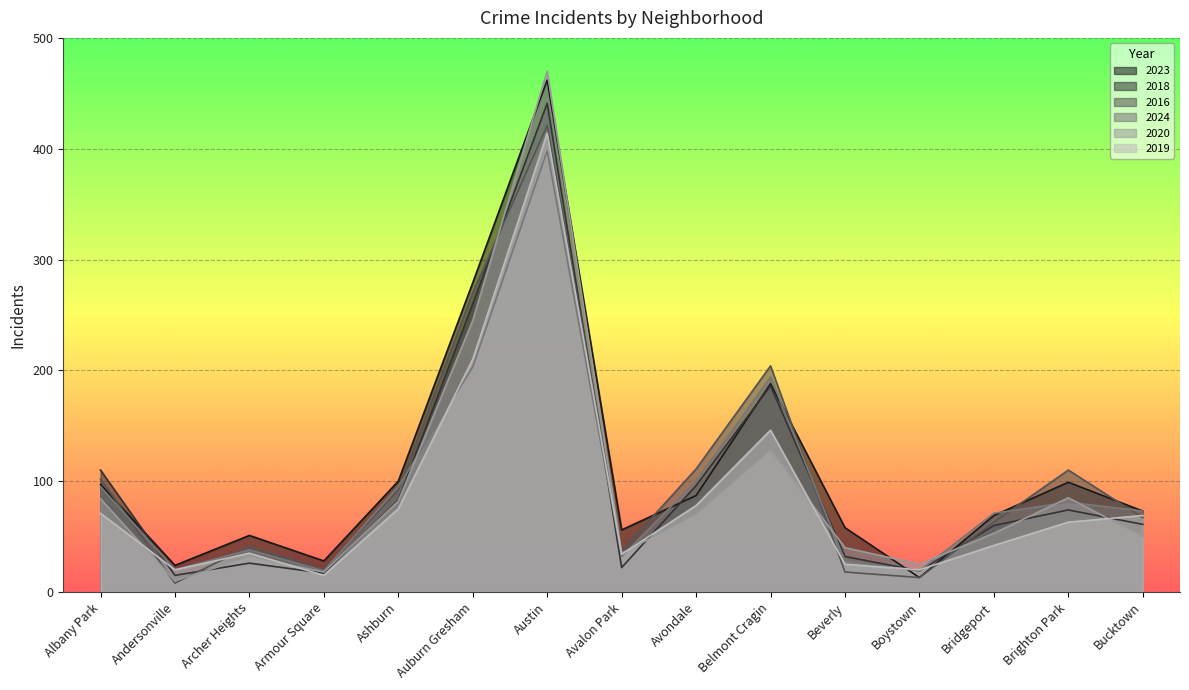

Rank the categories by 2020 value from lowest to highest.

Andersonville, Armour Square, Boystown, Archer Heights, Avalon Park, Beverly, Bucktown, Bridgeport, Avondale, Ashburn, Albany Park, Brighton Park, Belmont Cragin, Auburn Gresham, Austin